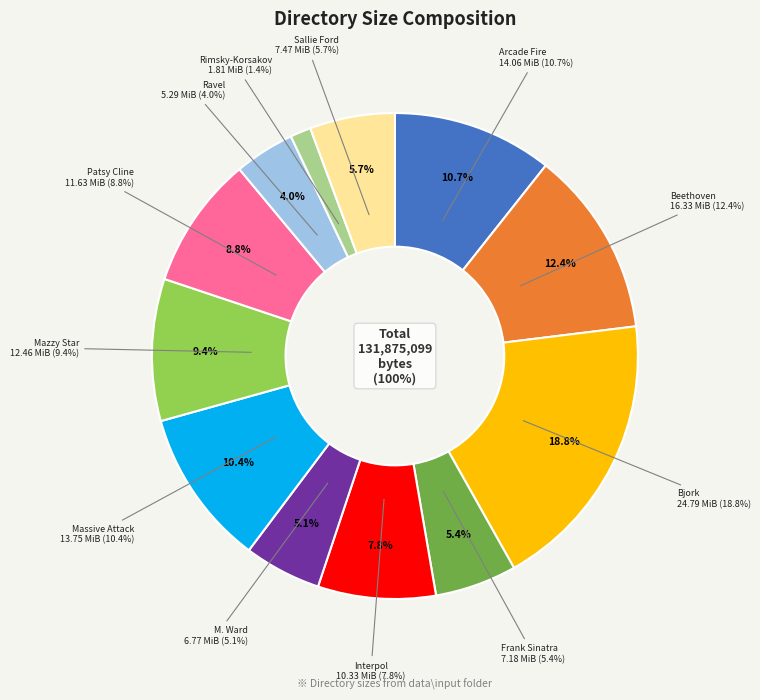

Which slice is the smallest?

Rimsky-Korsakov